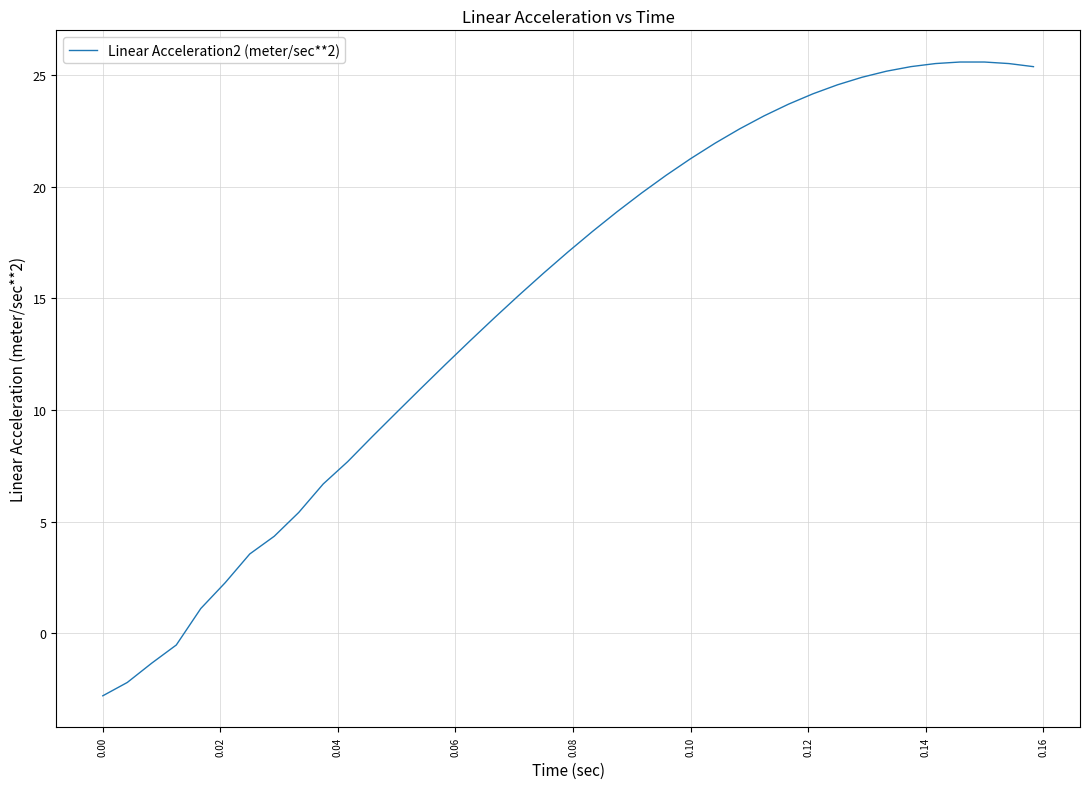

What is the greatest value displayed?

25.6